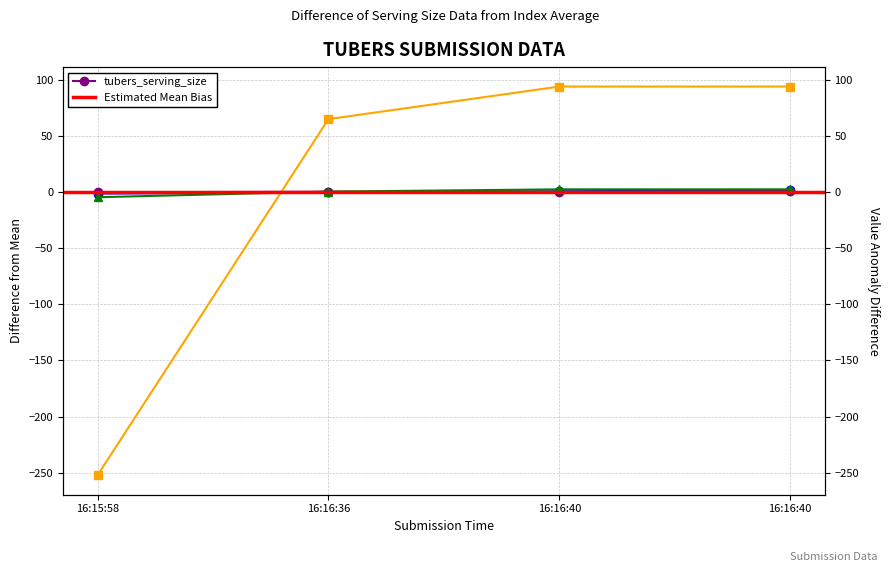

At how many categories does at least one series exceed -187?

4